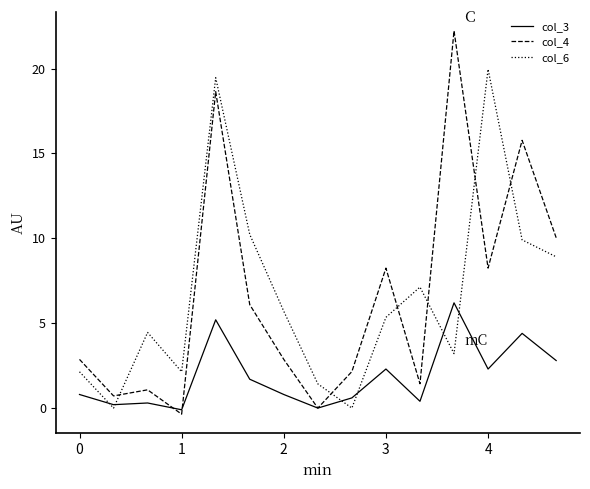

What is the highest value of the col_6 series?

20.0